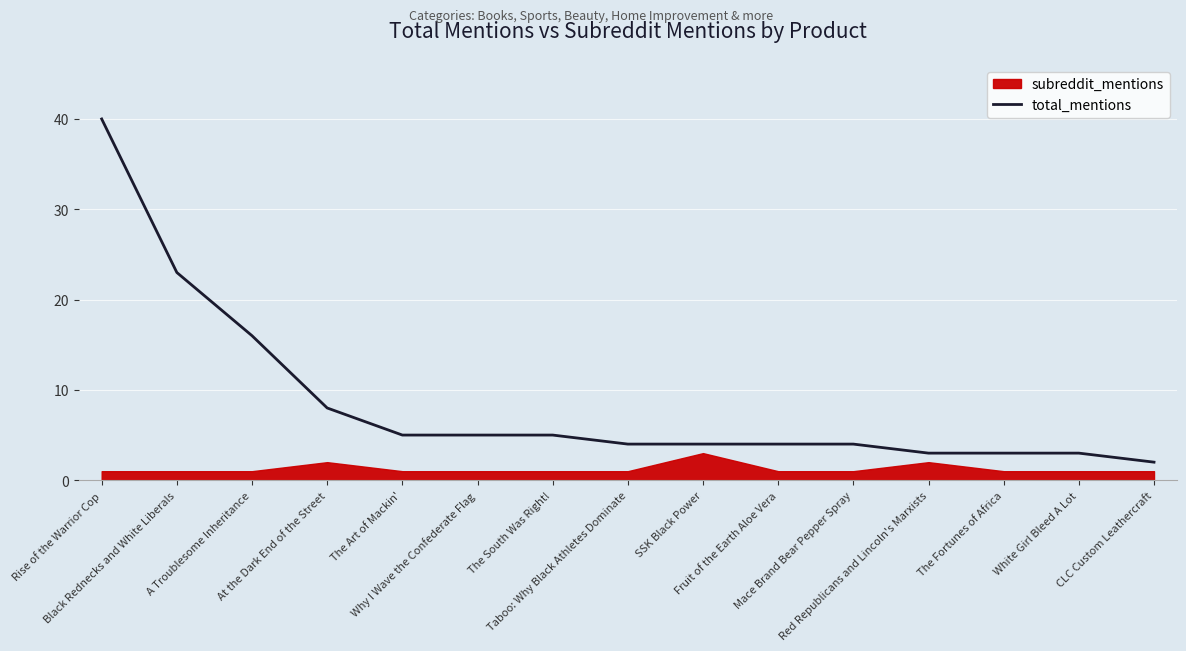

Rank the categories by value from lowest to highest.

CLC Custom Leathercraft, Red Republicans and Lincoln's Marxists, The Fortunes of Africa, White Girl Bleed A Lot, Taboo: Why Black Athletes Dominate, SSK Black Power, Fruit of the Earth Aloe Vera, Mace Brand Bear Pepper Spray, The Art of Mackin', Why I Wave the Confederate Flag, The South Was Right!, At the Dark End of the Street, A Troublesome Inheritance, Black Rednecks and White Liberals, Rise of the Warrior Cop